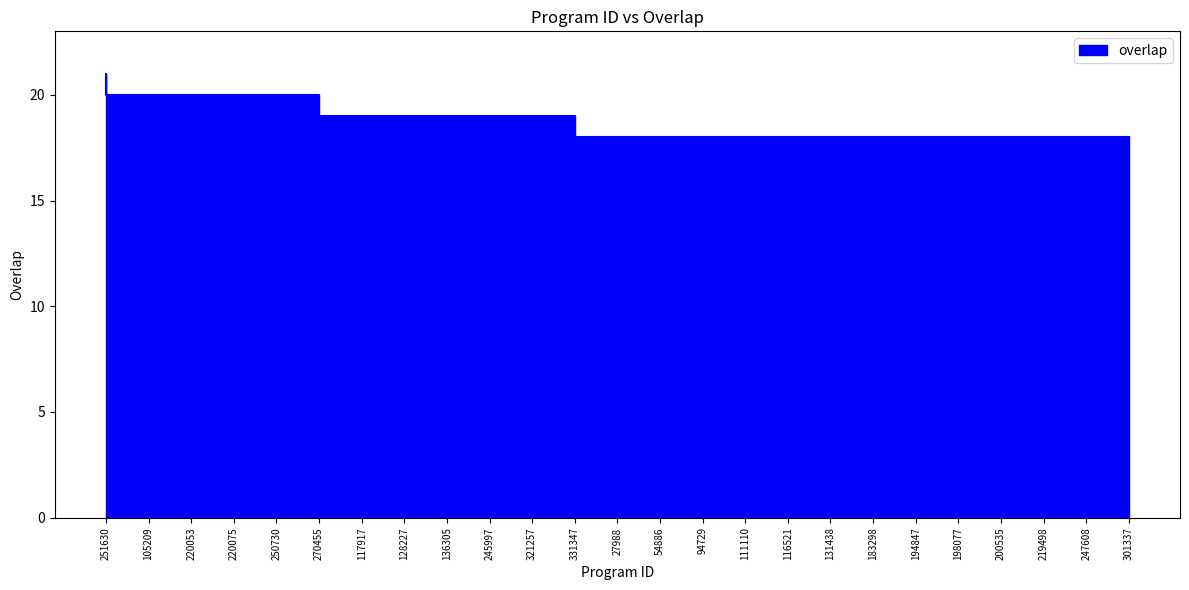

Rank the categories by value from highest to lowest.

251630, 105209, 220053, 220075, 250730, 270455, 117917, 128227, 136305, 245997, 321257, 331347, 27988, 54886, 94729, 111110, 116521, 131438, 183298, 194847, 198077, 200535, 219498, 247608, 301337